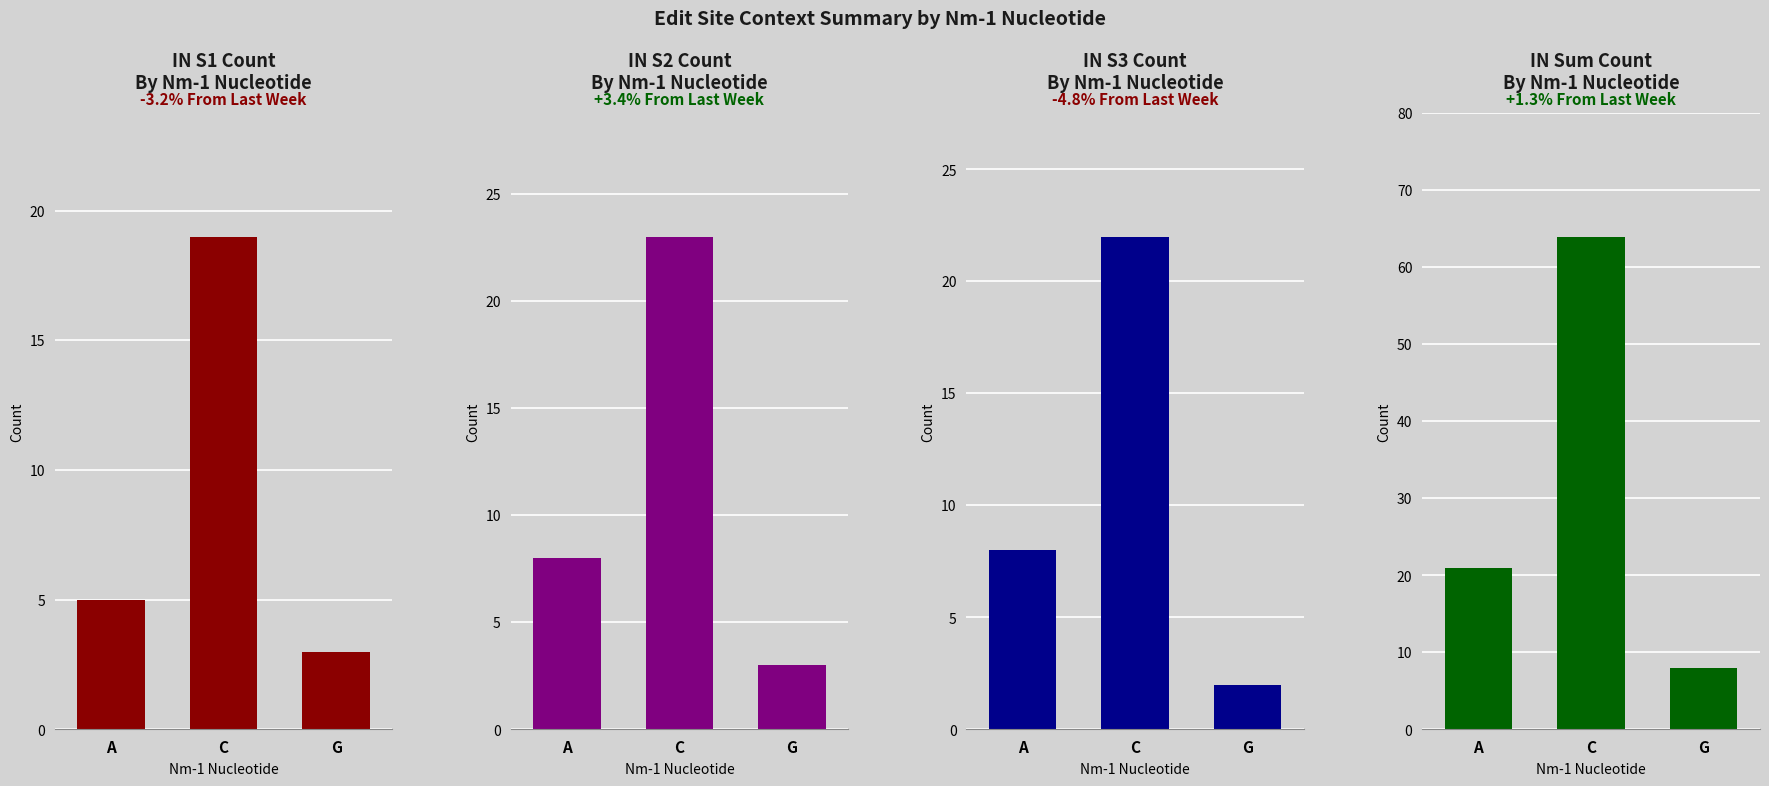

At which category is the sum across all series the highest?

C